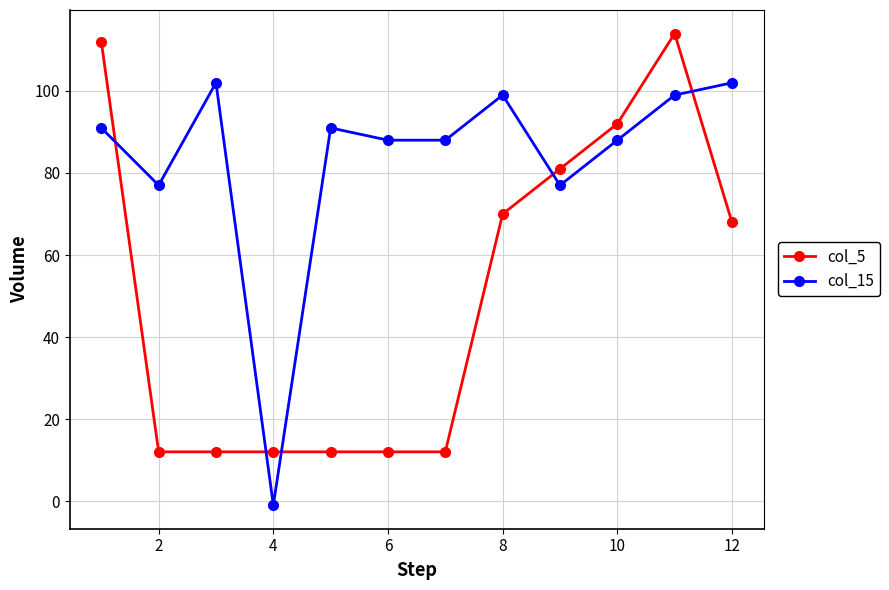

How many series are shown in this chart?

2